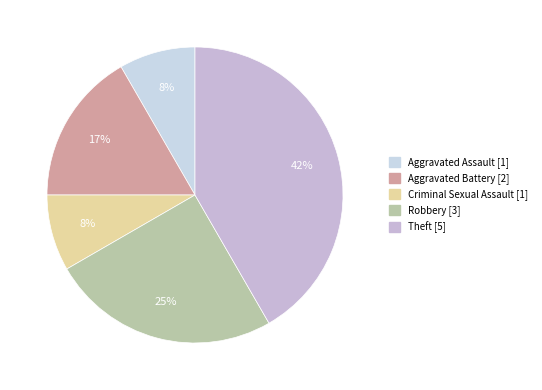

Rank the categories by value from highest to lowest.

Theft, Robbery, Aggravated Battery, Aggravated Assault, Criminal Sexual Assault